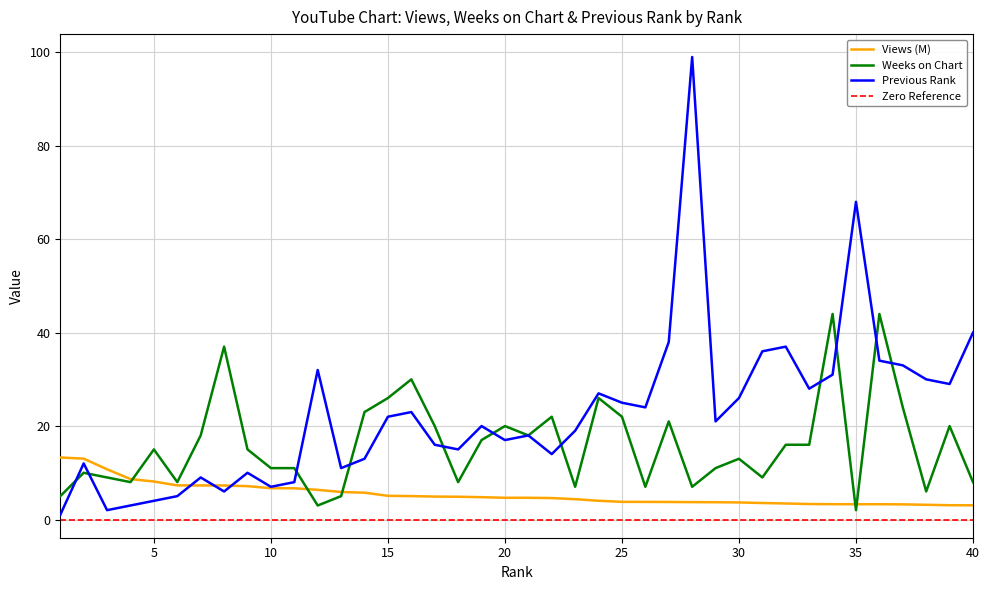

What is the minimum value for Previous Rank?

1.0